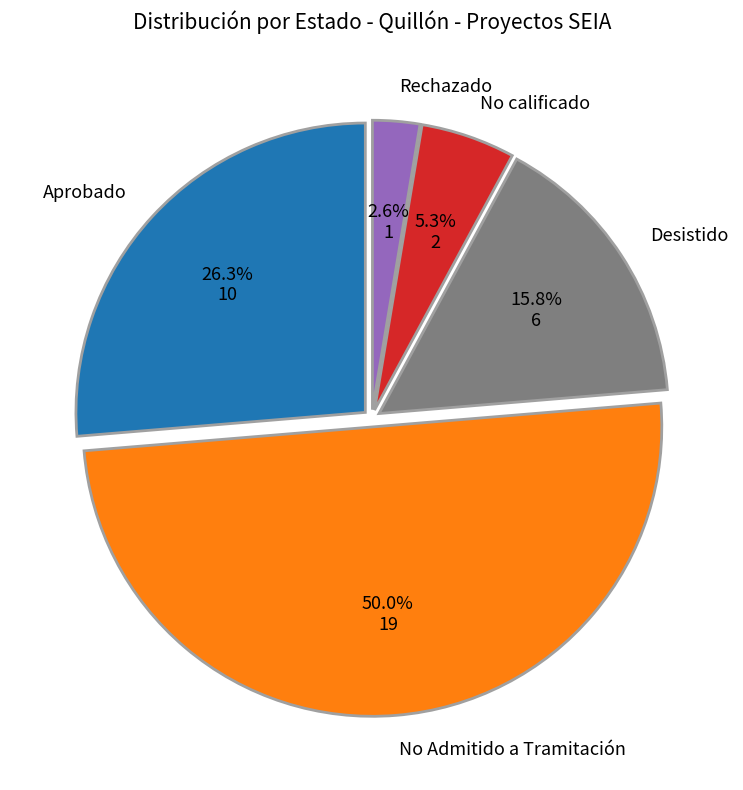

To the nearest percent, what is the difference between the largest and smallest slice percentages?

47%